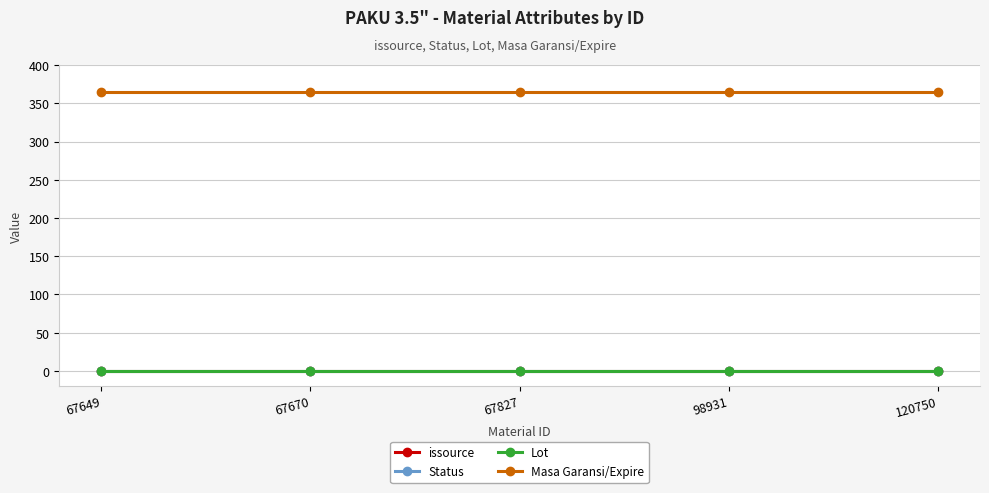

Which has a higher value, 98931 or 67649?

98931